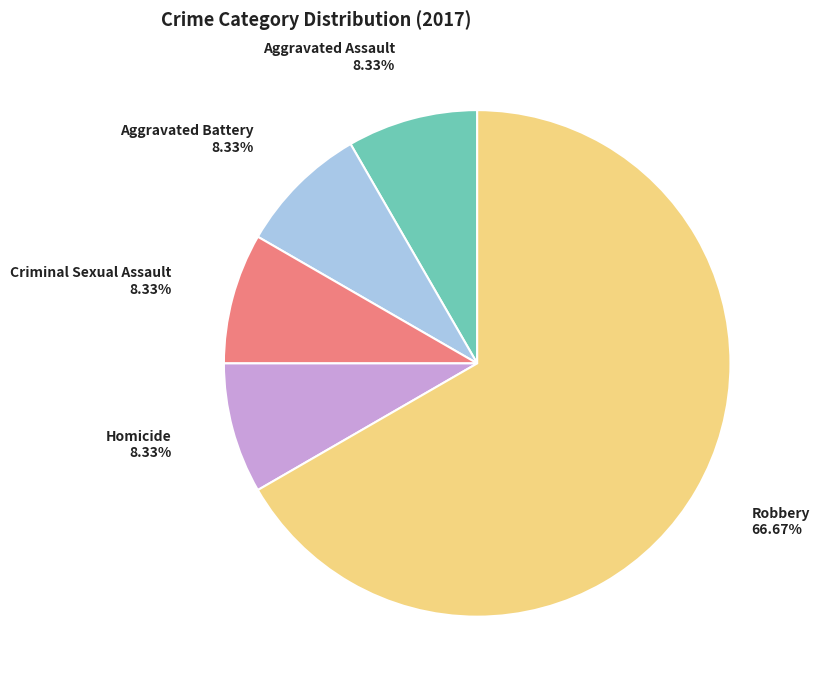

Count the number of slices in the pie.

5